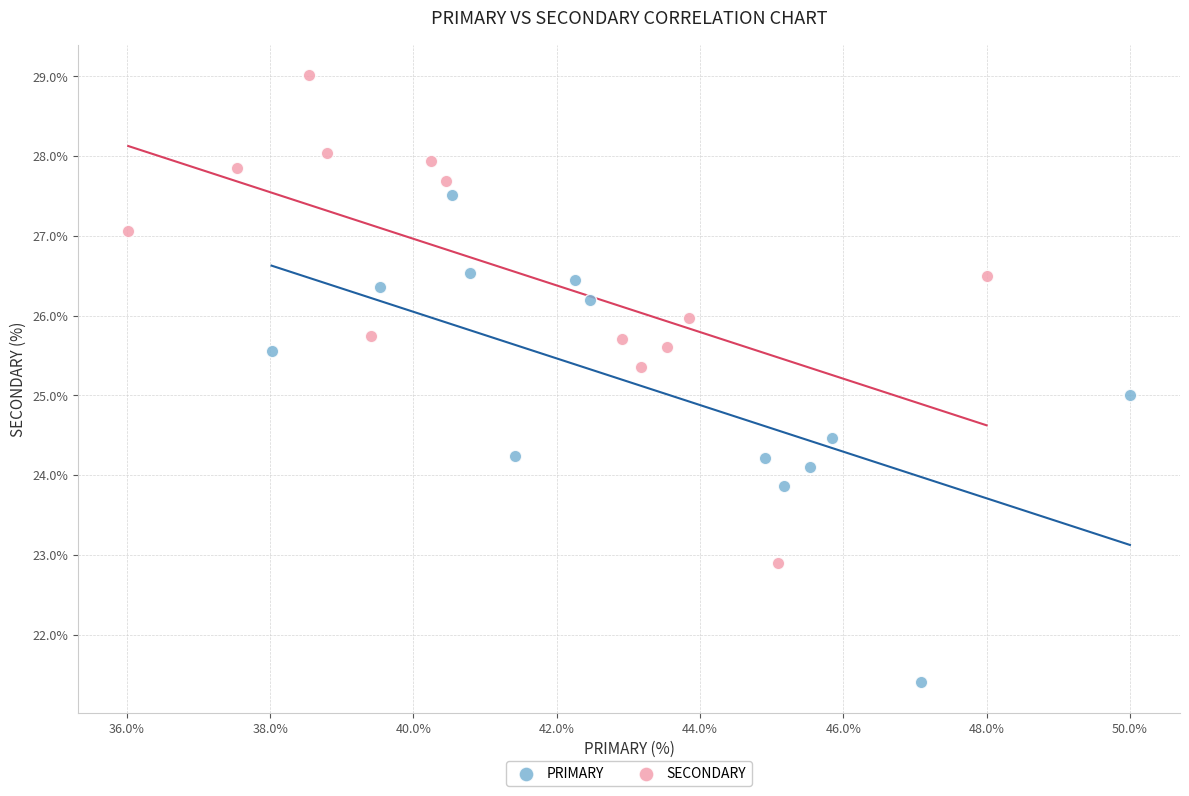

Which series reaches the maximum Y coordinate?

SECONDARY